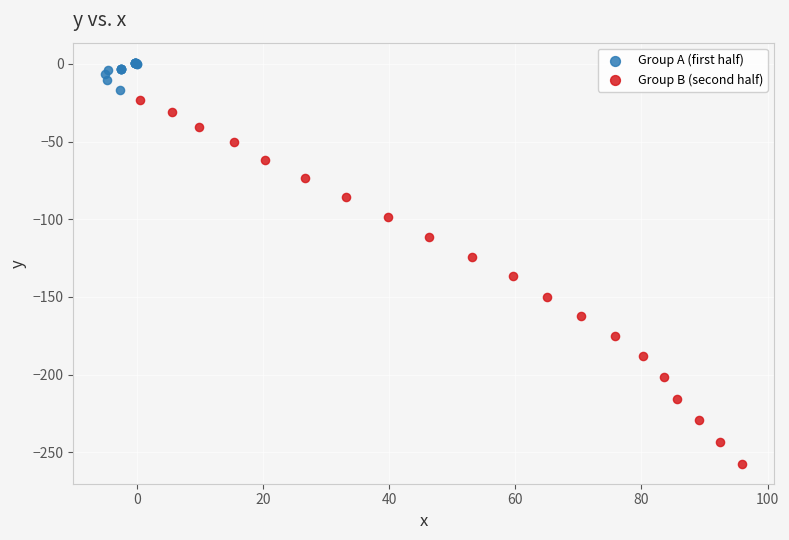

Which series contains the highest Y value?

Group A (first half)